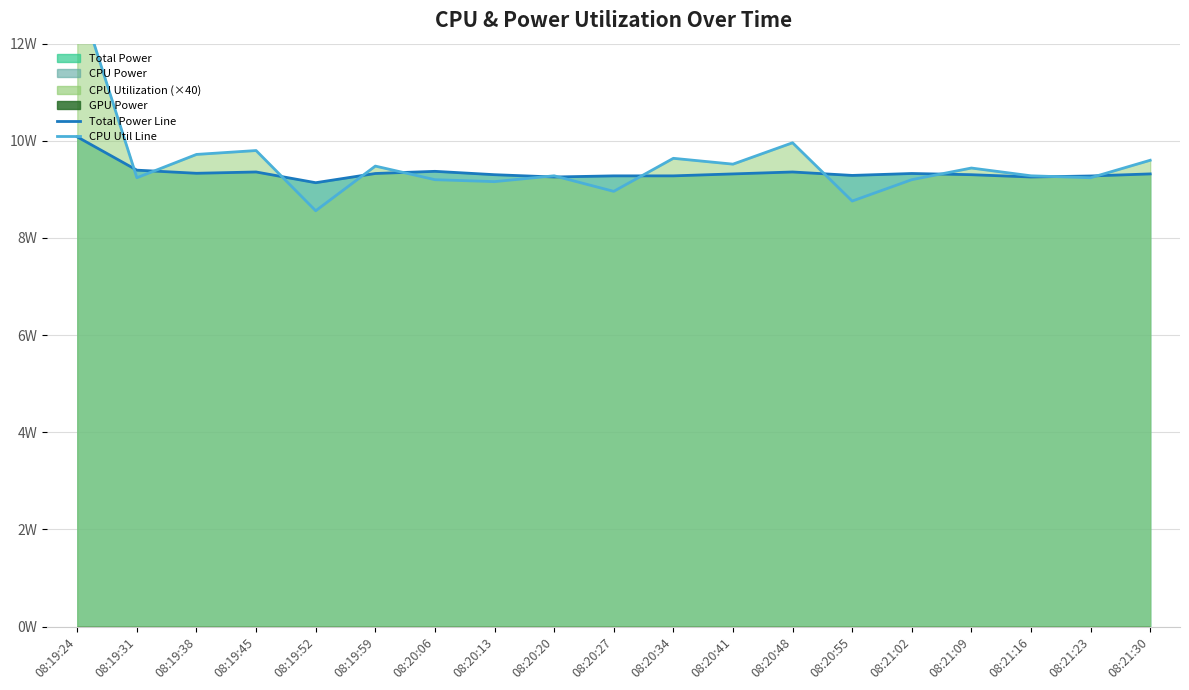

Which series has the widest spread of values?

CPU Utilization